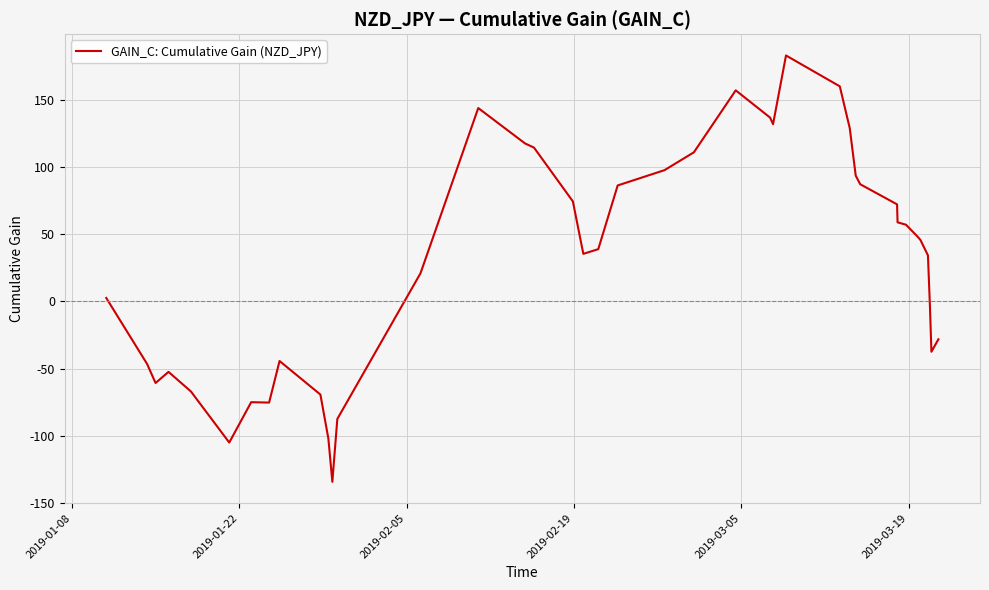

How many negative values are there?

15